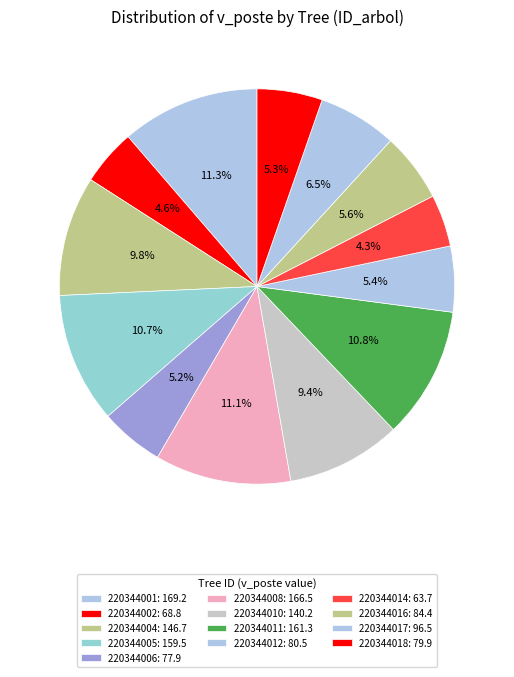

Does any single category account for the majority?

No